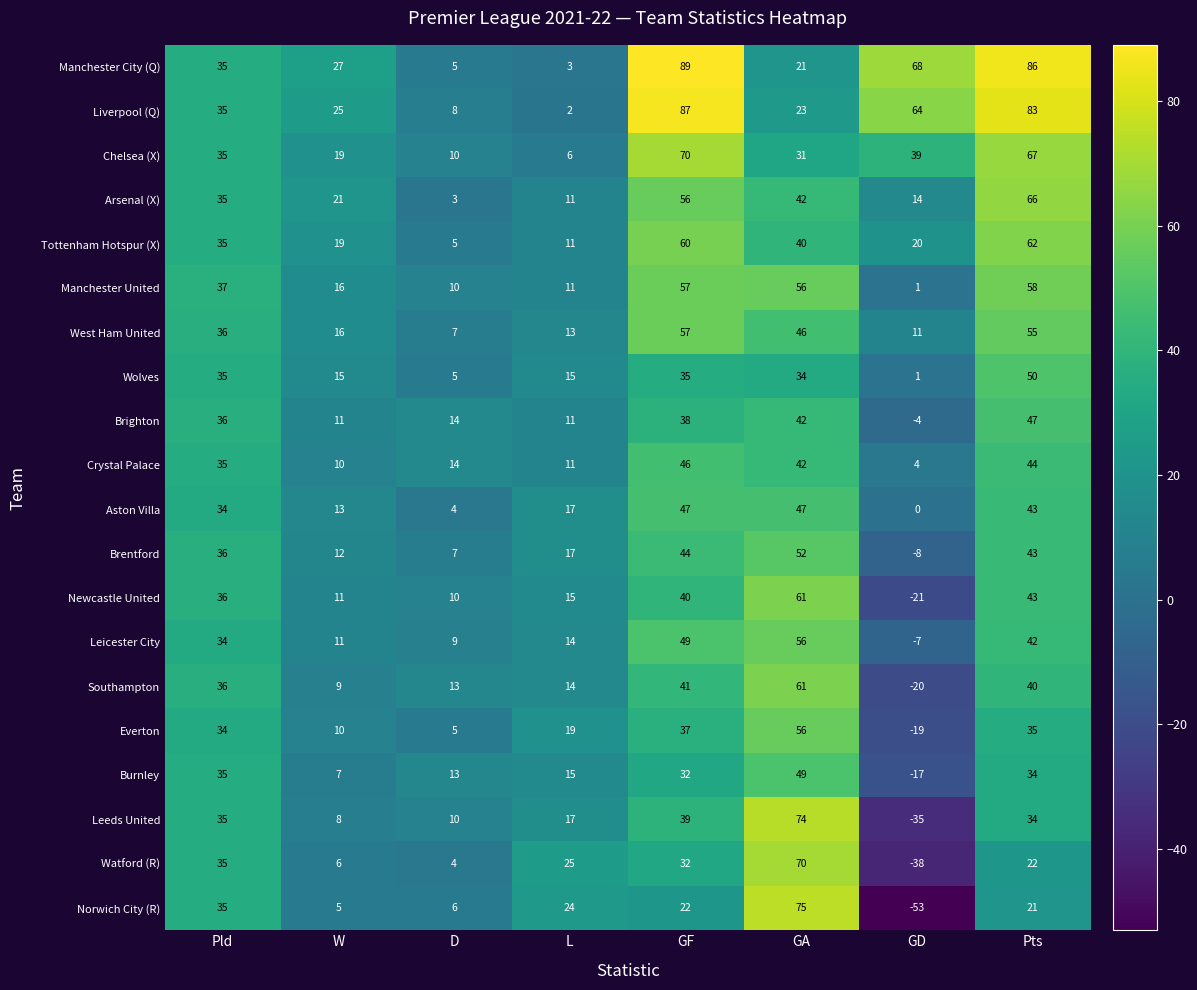

True or false: Crystal Palace has a value of 79 at GF.

False